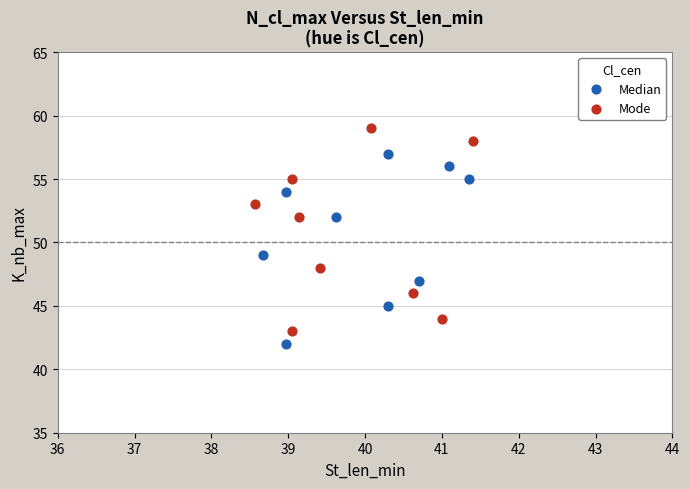

Which series reaches the maximum Y coordinate?

Mode